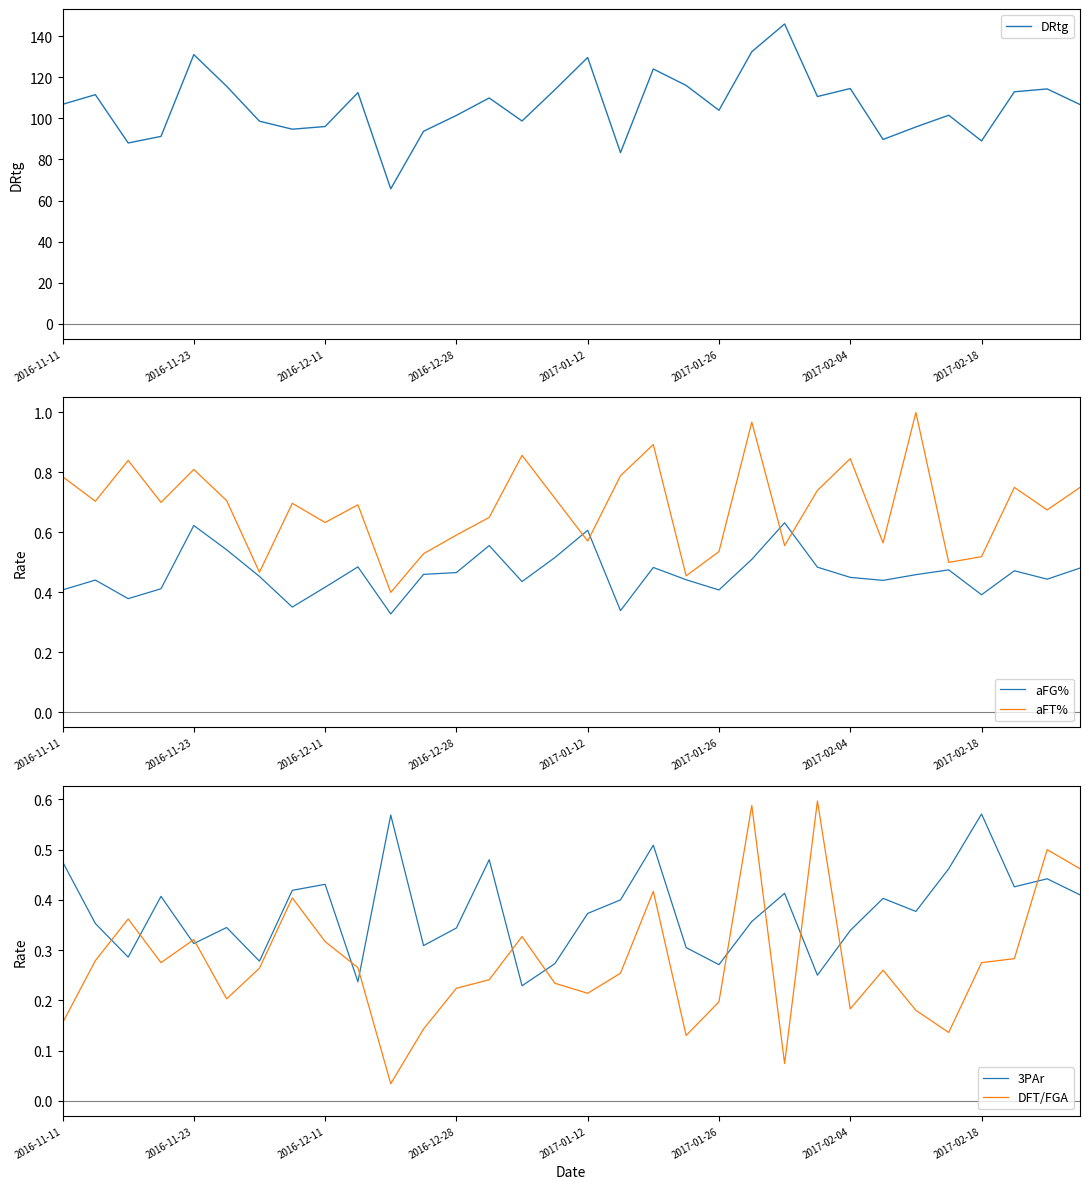

What is the label of the 11th point from the right?

21